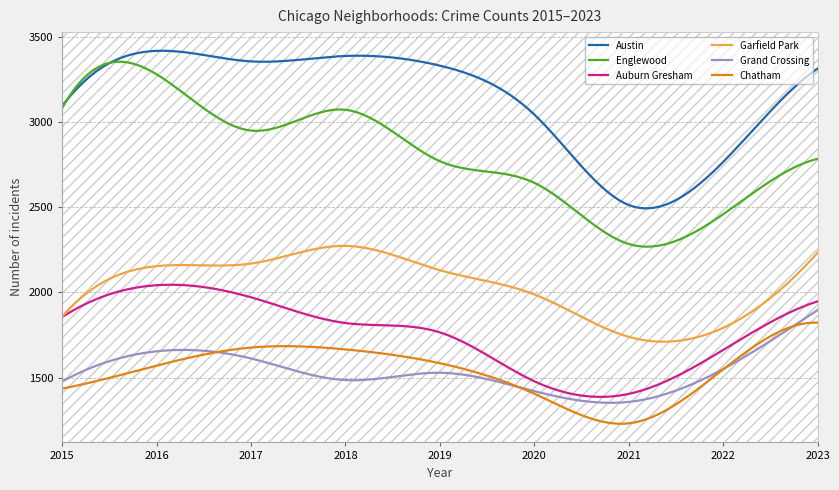

What is the greatest value displayed?

3418.5